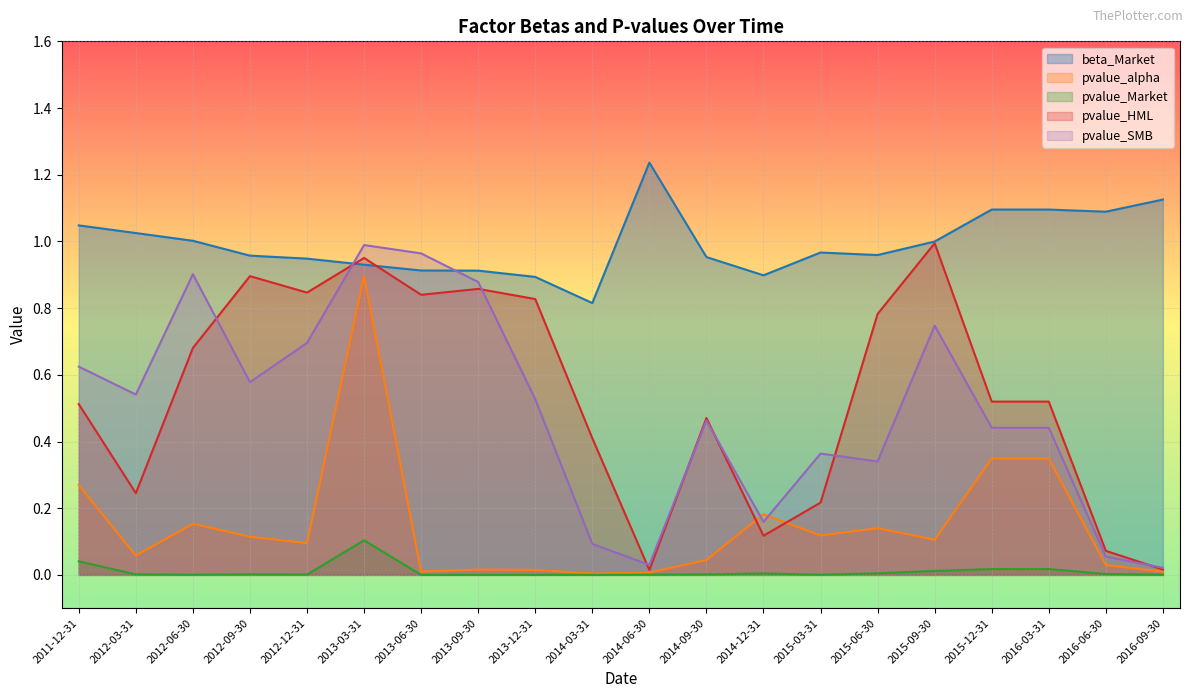

Where is pvalue_SMB nearest to the value 0?

2016-09-30